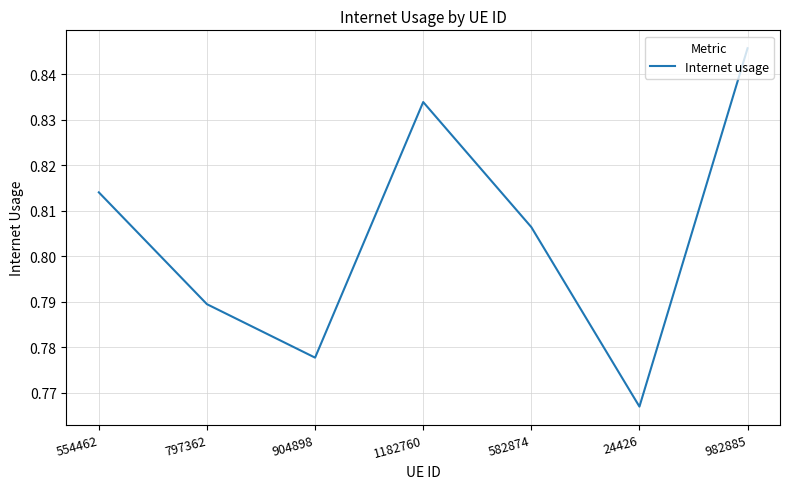

How many series are shown in this chart?

1